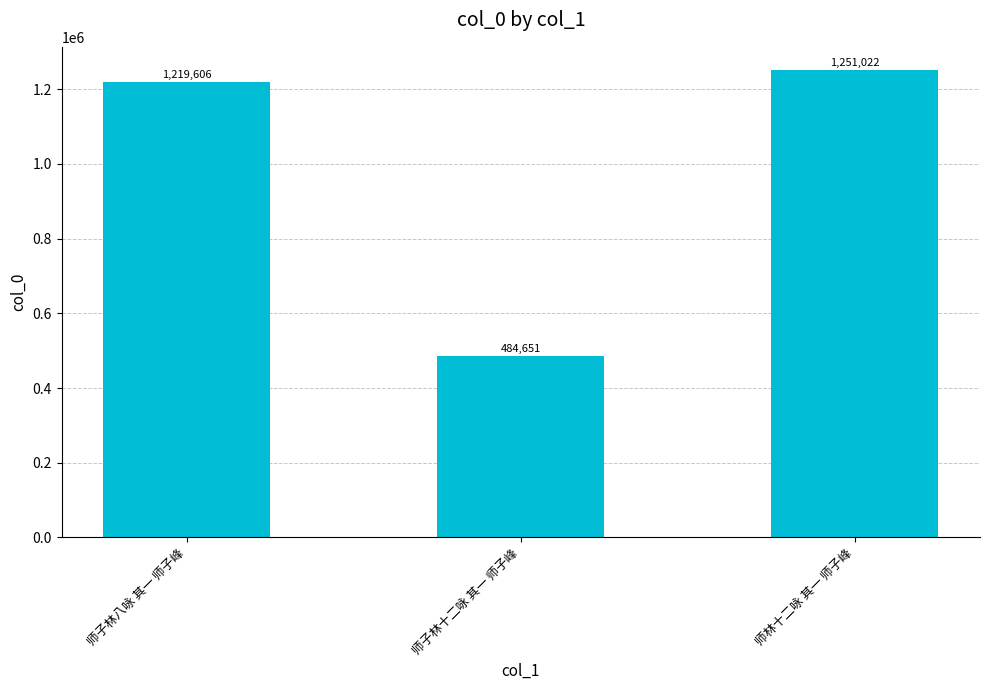

What is the difference between the values at 师林十二咏 其一 师子峰 and 师子林十二咏 其一 师子峰?

766371